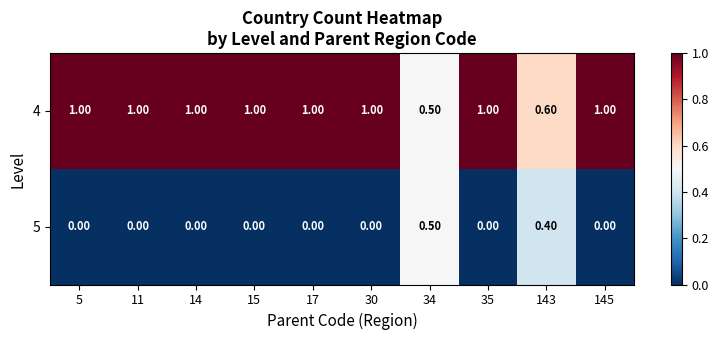

What is the spread (max minus min) of values at 15?

1.0